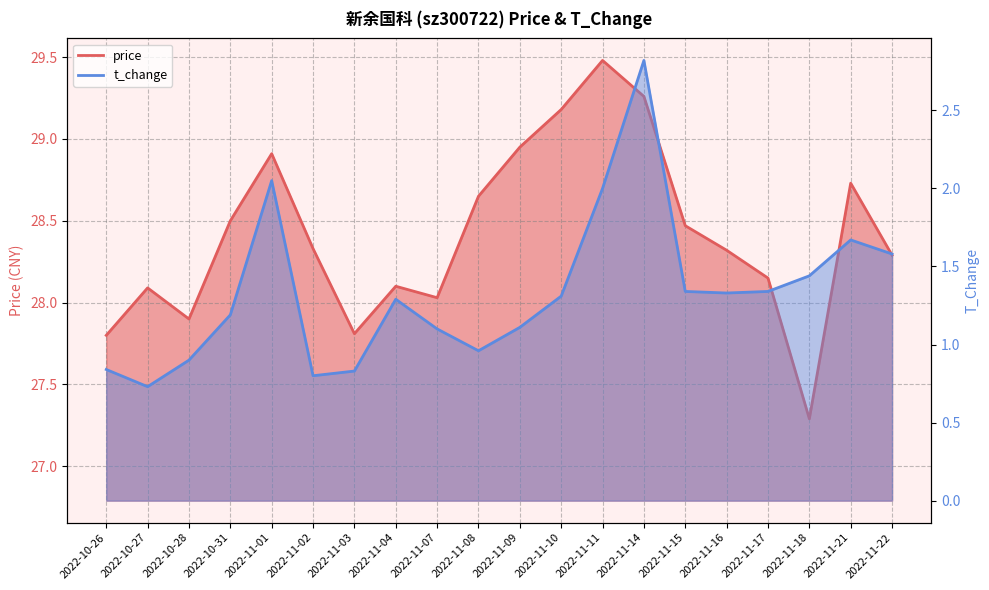

True or false: price and t_change cross at least once.

False